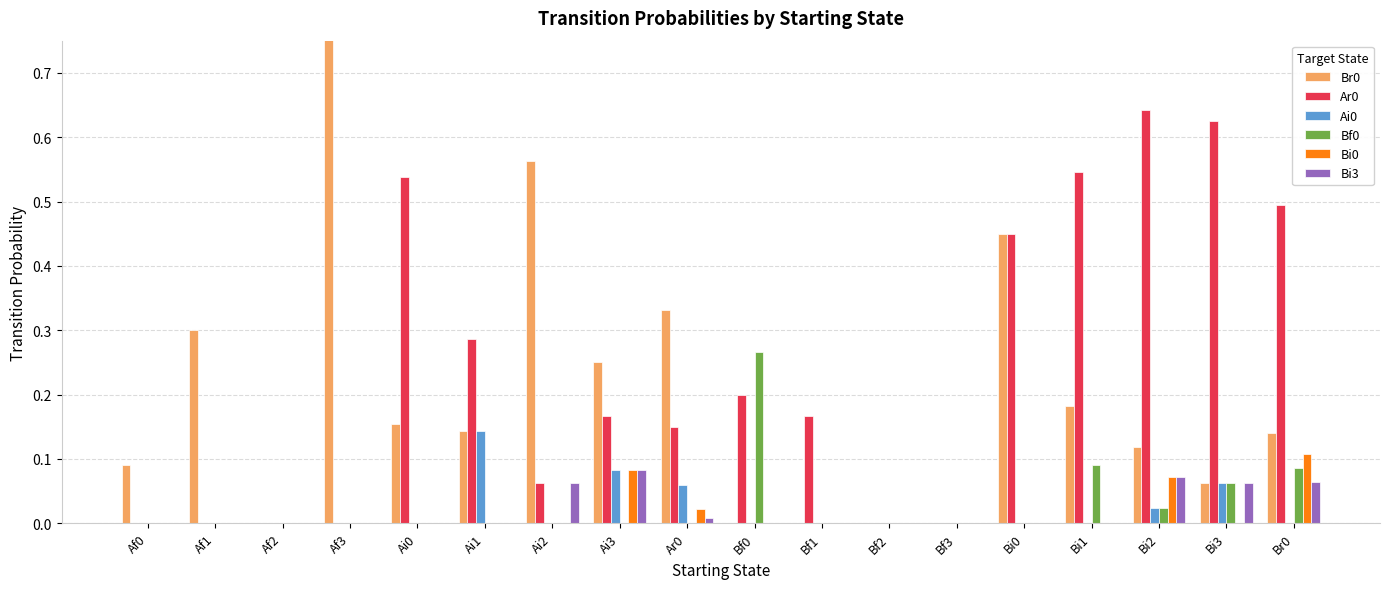

Is it true that Bf0 equals 0.2 at Af0?

False